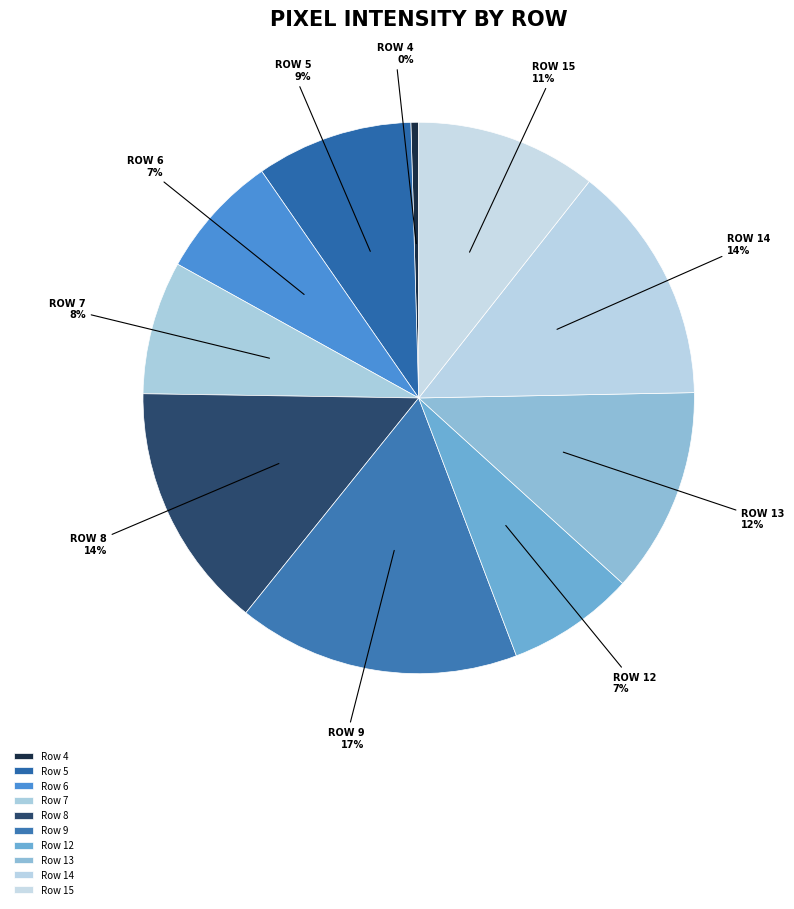

Which category has the biggest portion of the pie?

Row 9